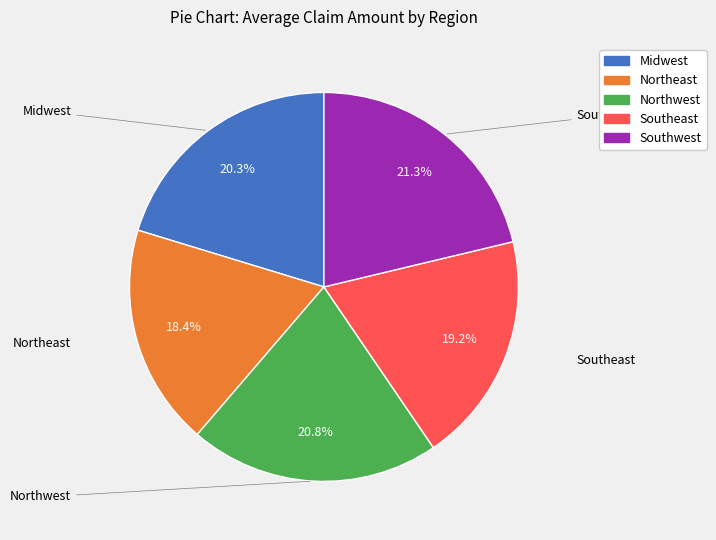

Which category has the smallest portion of the pie?

Northeast